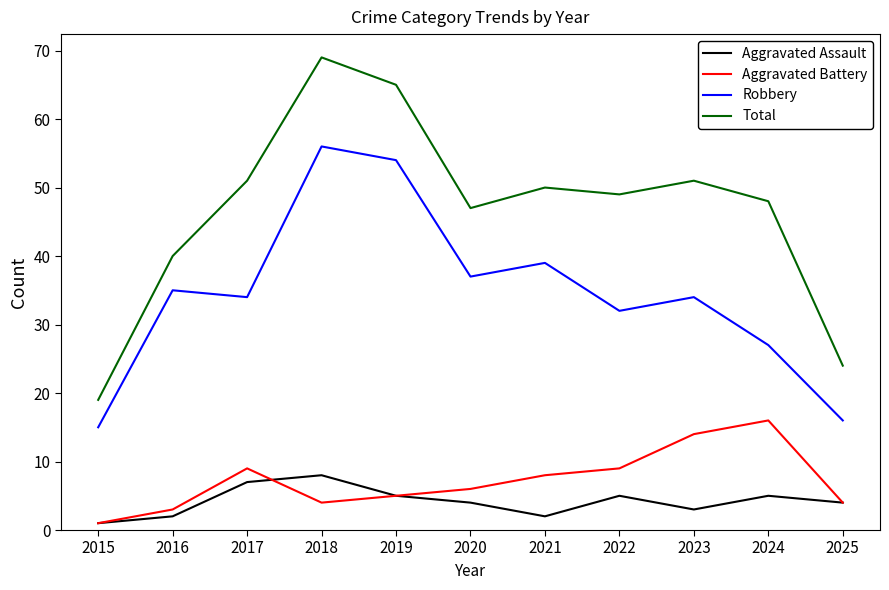

Reading right to left, what are all the values shown in this chart?

Aggravated Assault: 4	5	3	5	2	4	5	8	7	2	1
Aggravated Battery: 4	16	14	9	8	6	5	4	9	3	1
Robbery: 16	27	34	32	39	37	54	56	34	35	15
Total: 24	48	51	49	50	47	65	69	51	40	19